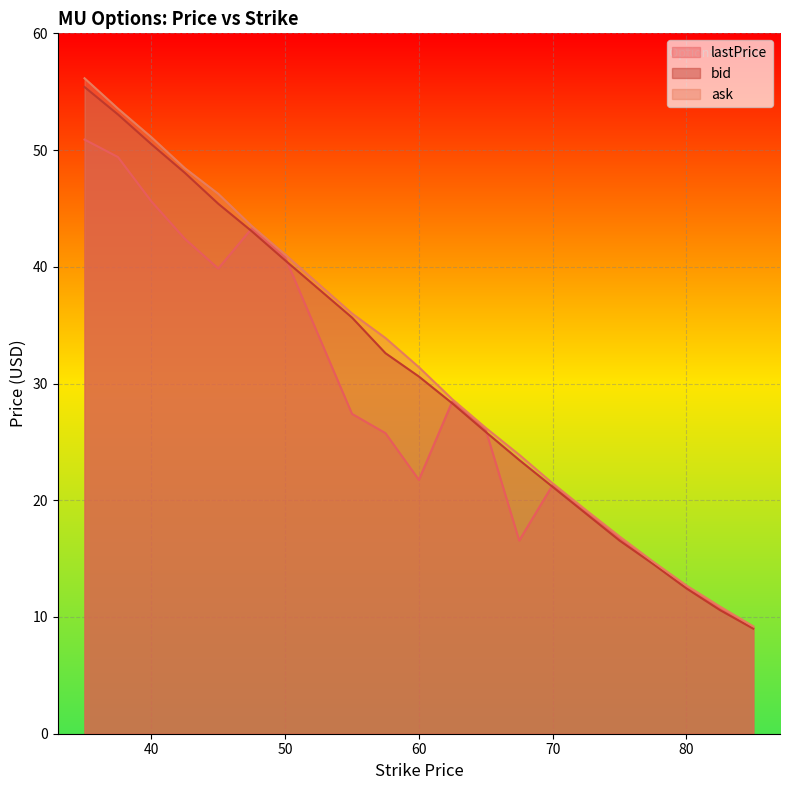

At 37.5, list the series in order from smallest to largest.

lastPrice, bid, ask